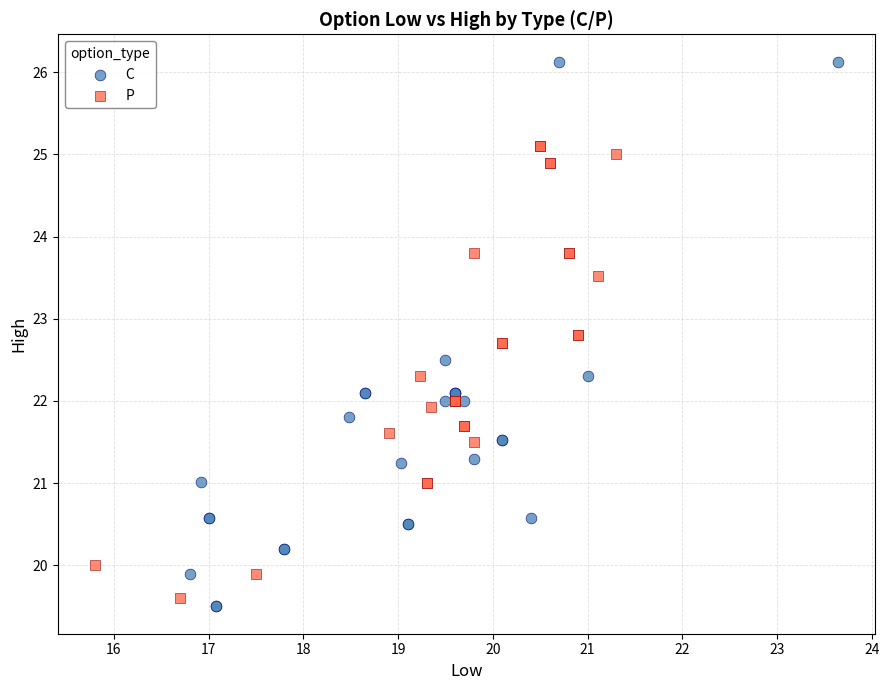

What are all the series names shown in the legend?

C, P